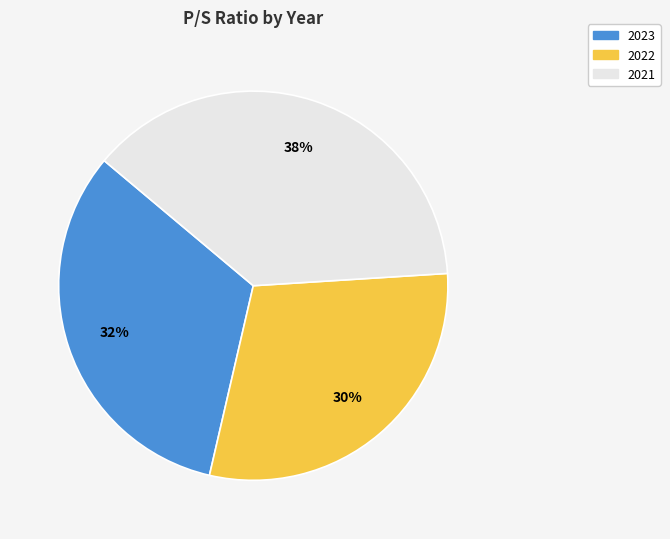

Rank the categories by value from lowest to highest.

2022, 2023, 2021